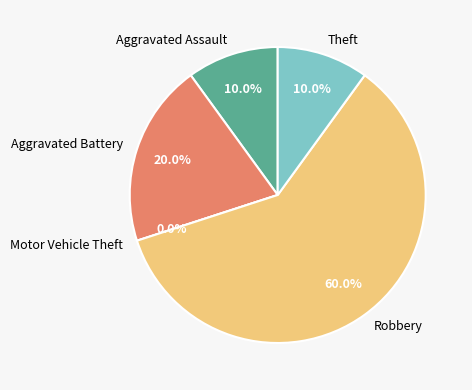

The Aggravated Battery slice represents 31% of the pie. True or false?

False